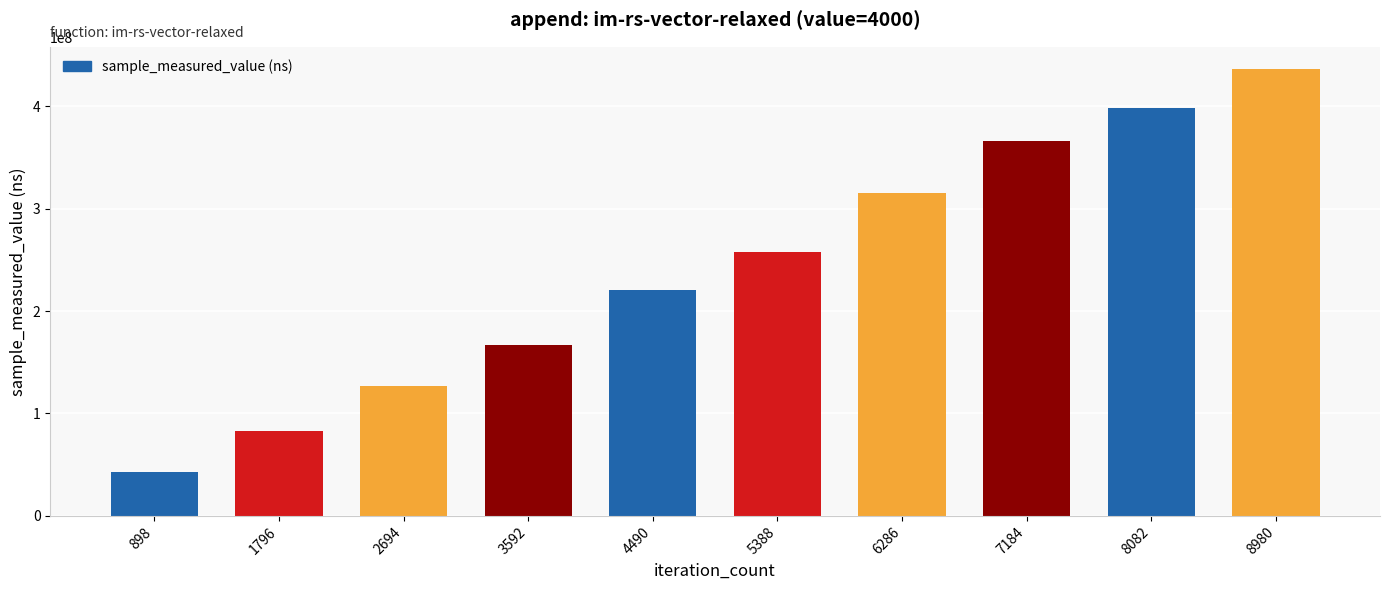

Rank the categories by value from highest to lowest.

8980, 8082, 7184, 6286, 5388, 4490, 3592, 2694, 1796, 898